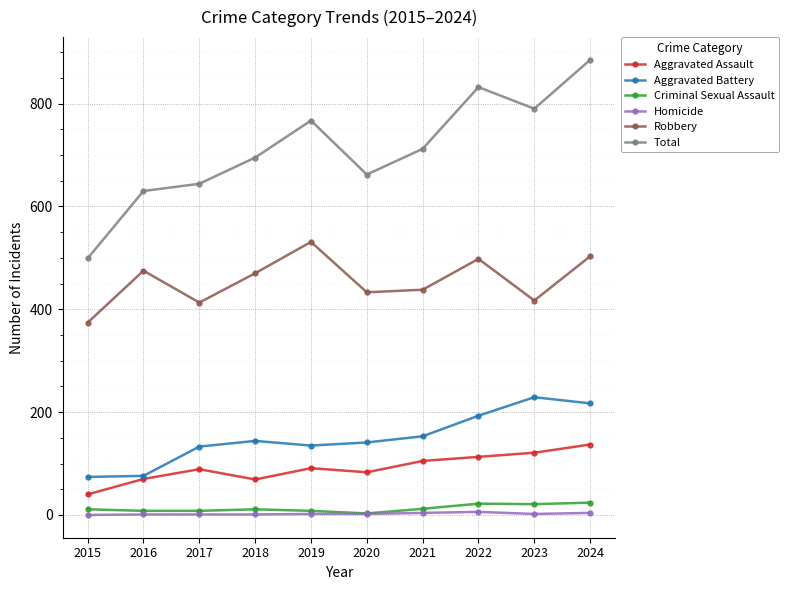

What is the sum of all Criminal Sexual Assault values?

128